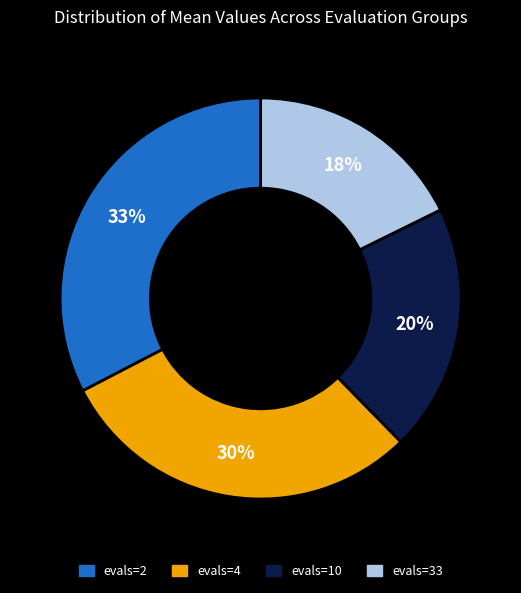

The evals=2 slice represents 47% of the pie. True or false?

False